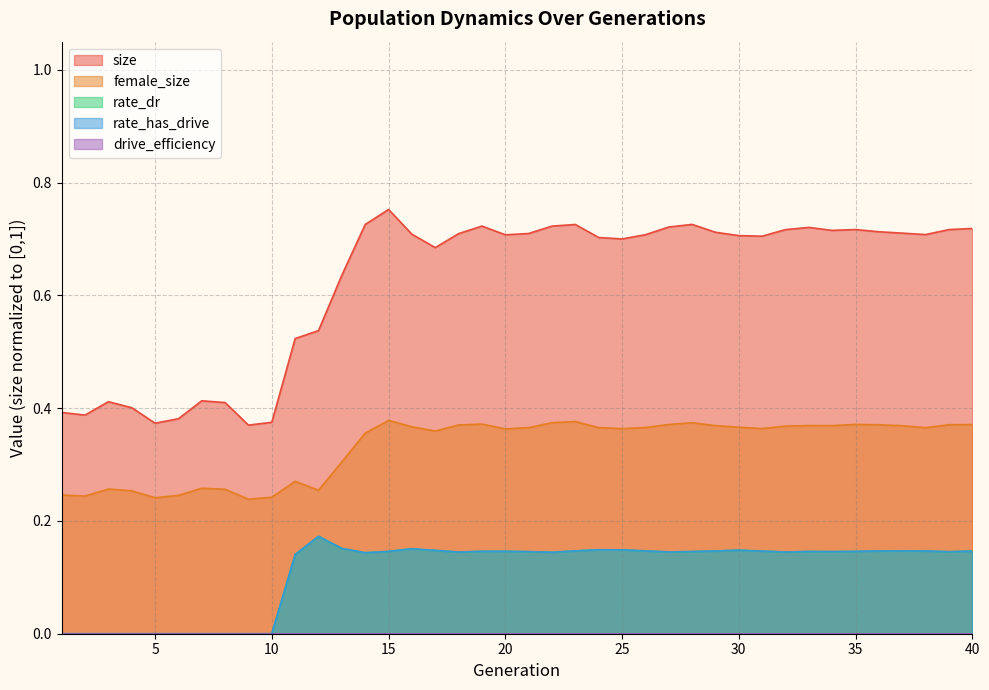

Reading left to right, list all the values displayed in this chart.

size: 1=0.4	2=0.4	3=0.4	4=0.4	5=0.4	6=0.4	7=0.4	8=0.4	9=0.4	10=0.4	11=0.5	12=0.5	13=0.6	14=0.7	15=0.8	16=0.7	17=0.7	18=0.7	19=0.7	20=0.7	21=0.7	22=0.7	23=0.7	24=0.7	25=0.7	26=0.7	27=0.7	28=0.7	29=0.7	30=0.7	31=0.7	32=0.7	33=0.7	34=0.7	35=0.7	36=0.7	37=0.7	38=0.7	39=0.7	40=0.7
female_size: 1=0.2	2=0.2	3=0.3	4=0.3	5=0.2	6=0.2	7=0.3	8=0.3	9=0.2	10=0.2	11=0.3	12=0.3	13=0.3	14=0.4	15=0.4	16=0.4	17=0.4	18=0.4	19=0.4	20=0.4	21=0.4	22=0.4	23=0.4	24=0.4	25=0.4	26=0.4	27=0.4	28=0.4	29=0.4	30=0.4	31=0.4	32=0.4	33=0.4	34=0.4	35=0.4	36=0.4	37=0.4	38=0.4	39=0.4	40=0.4
rate_dr: 1=0.0	2=0.0	3=0.0	4=0.0	5=0.0	6=0.0	7=0.0	8=0.0	9=0.0	10=0.0	11=0.1	12=0.2	13=0.2	14=0.1	15=0.1	16=0.2	17=0.1	18=0.1	19=0.1	20=0.1	21=0.1	22=0.1	23=0.1	24=0.1	25=0.1	26=0.1	27=0.1	28=0.1	29=0.1	30=0.1	31=0.1	32=0.1	33=0.1	34=0.1	35=0.1	36=0.1	37=0.1	38=0.1	39=0.1	40=0.1
rate_has_drive: 1=0.0	2=0.0	3=0.0	4=0.0	5=0.0	6=0.0	7=0.0	8=0.0	9=0.0	10=0.0	11=0.1	12=0.2	13=0.2	14=0.1	15=0.1	16=0.2	17=0.1	18=0.1	19=0.1	20=0.1	21=0.1	22=0.1	23=0.1	24=0.1	25=0.1	26=0.1	27=0.1	28=0.1	29=0.1	30=0.1	31=0.1	32=0.1	33=0.1	34=0.1	35=0.1	36=0.1	37=0.1	38=0.1	39=0.1	40=0.1